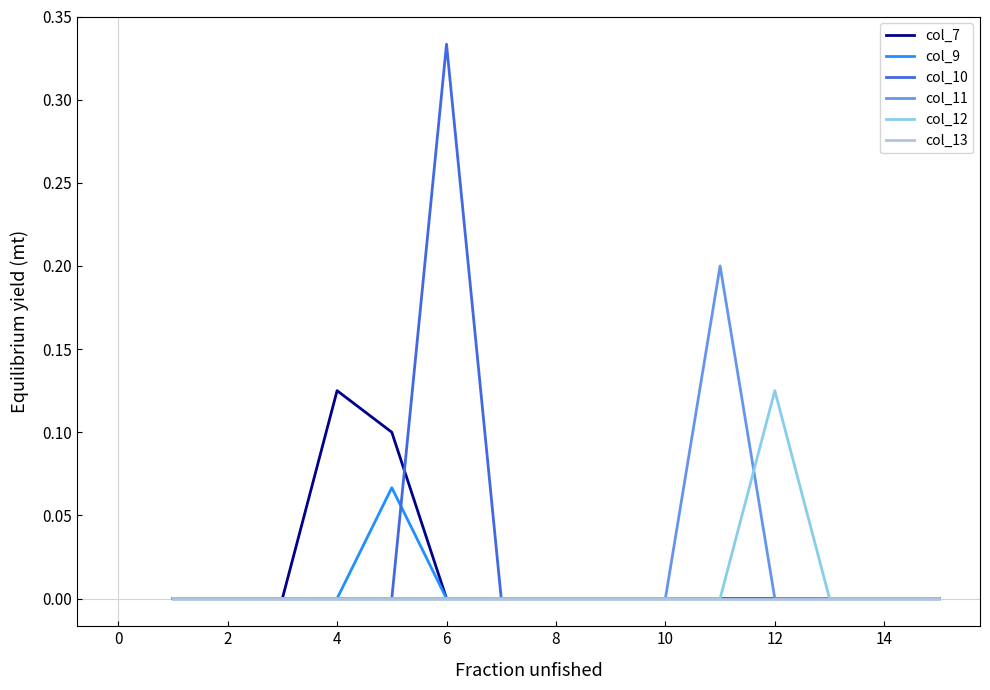

How many lines are shown in the chart?

6